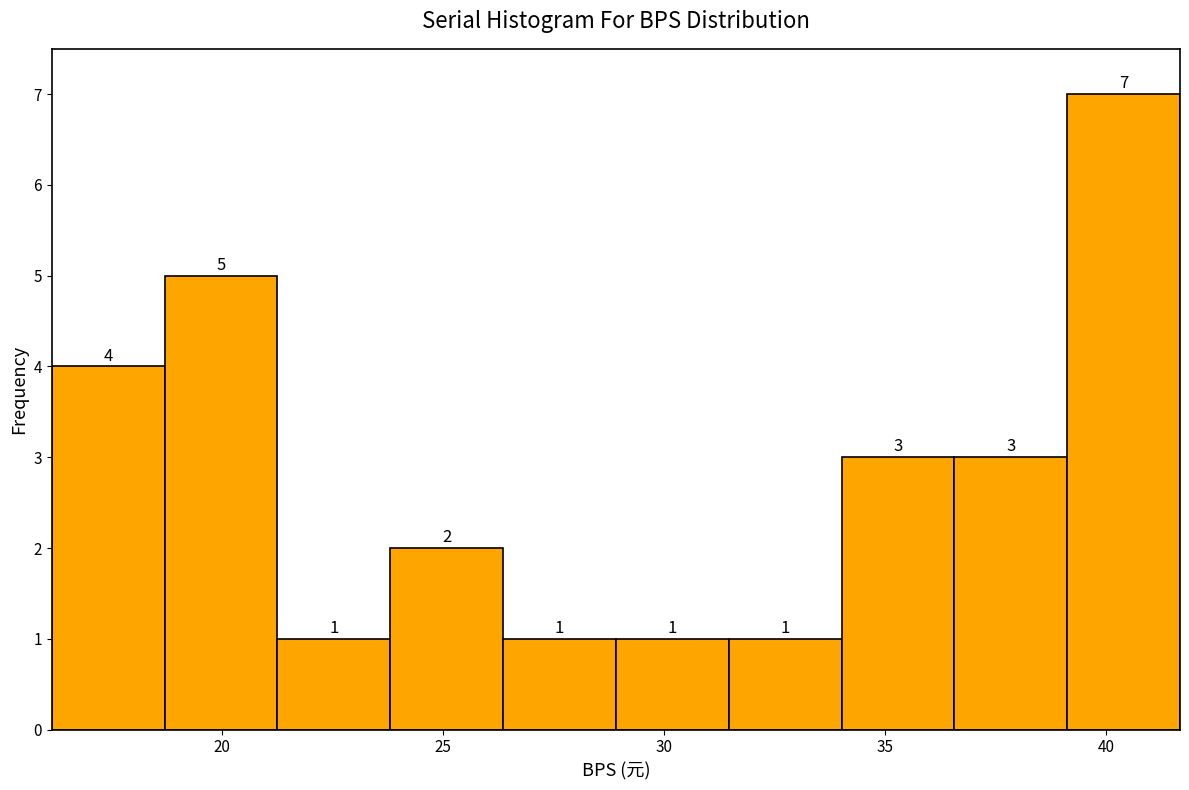

Reading left to right, list every bar in this chart as the range it spans on the x-axis followed by its height. The bar edges are not printed on the chart, so give them approximately, as read against the axis.

16.0 to 18.5: 4
18.5 to 21.0: 5
21.0 to 24.0: 1
24.0 to 26.5: 2
26.5 to 29.0: 1
29.0 to 31.5: 1
31.5 to 34.0: 1
34.0 to 36.5: 3
36.5 to 39.0: 3
39.0 to 41.5: 7